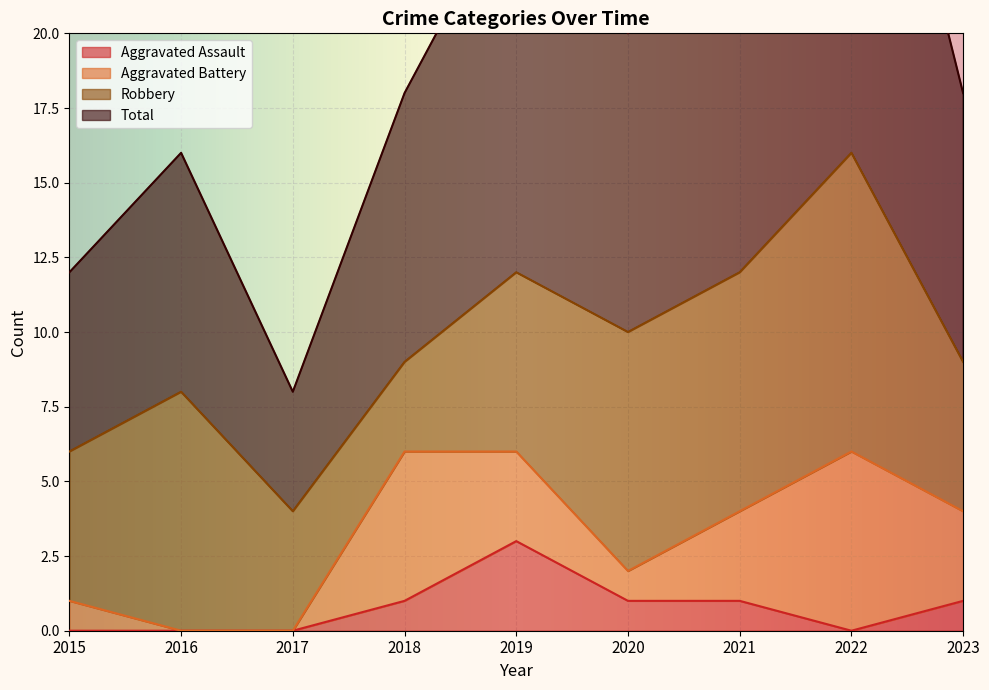

At which label does Aggravated Assault reach its peak?

2019